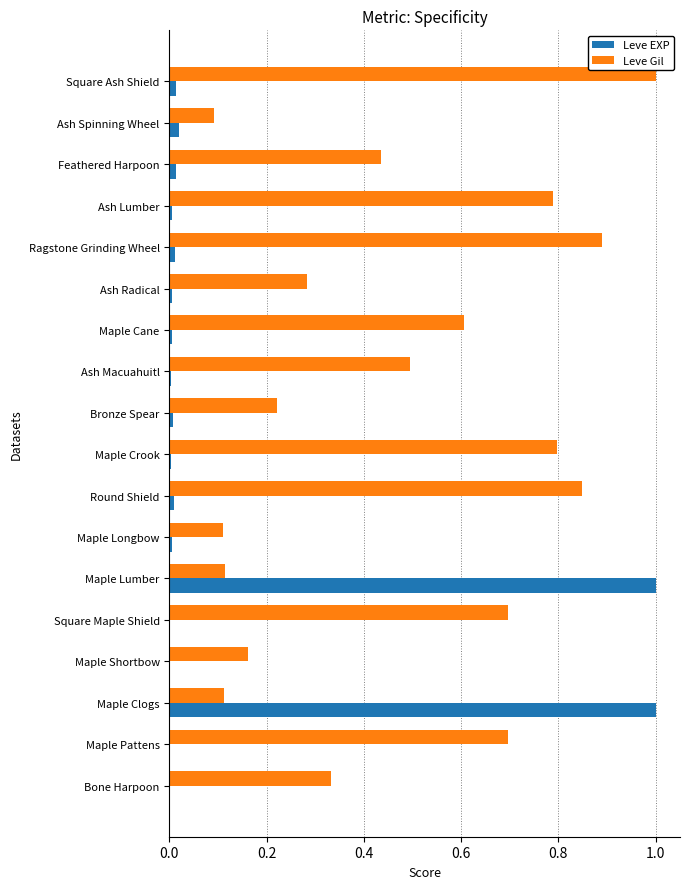

Is it true that Leve Gil equals 1.0 at Square Ash Shield?

True